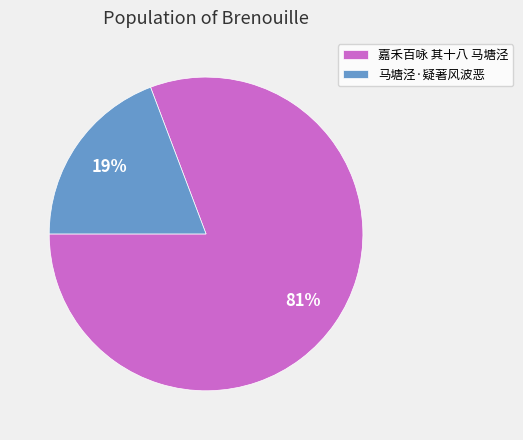

To the nearest percent, what is the difference between the largest and smallest slice percentages?

62%